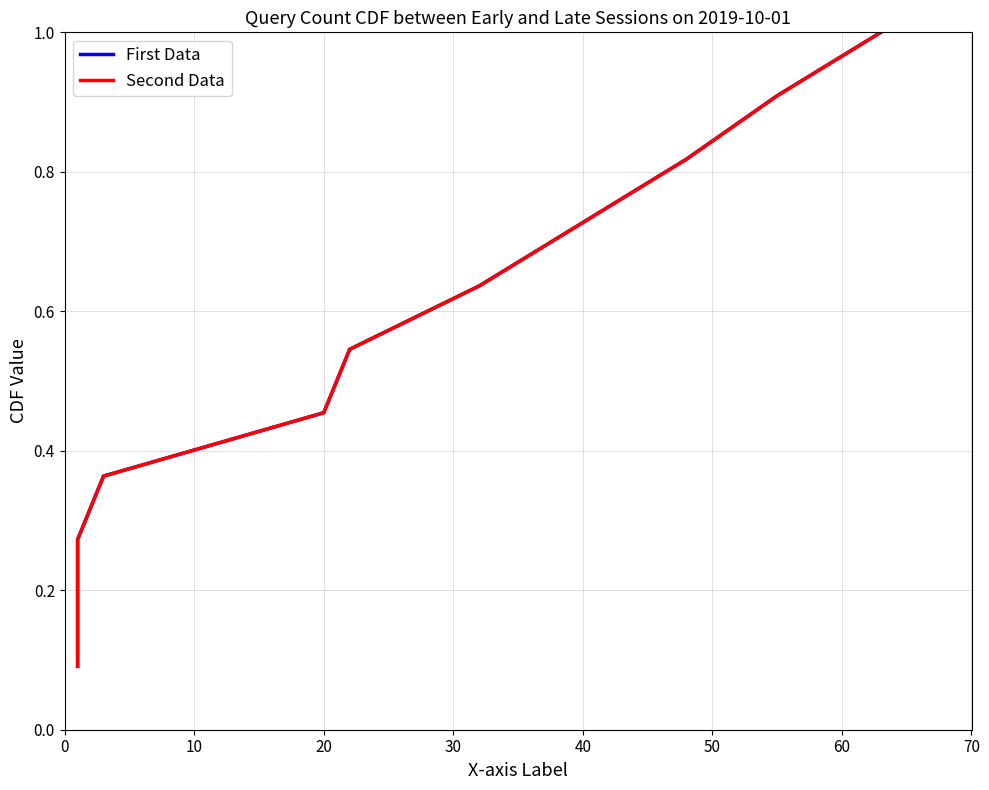

Which series changed the most between 20 and 10?

First Data